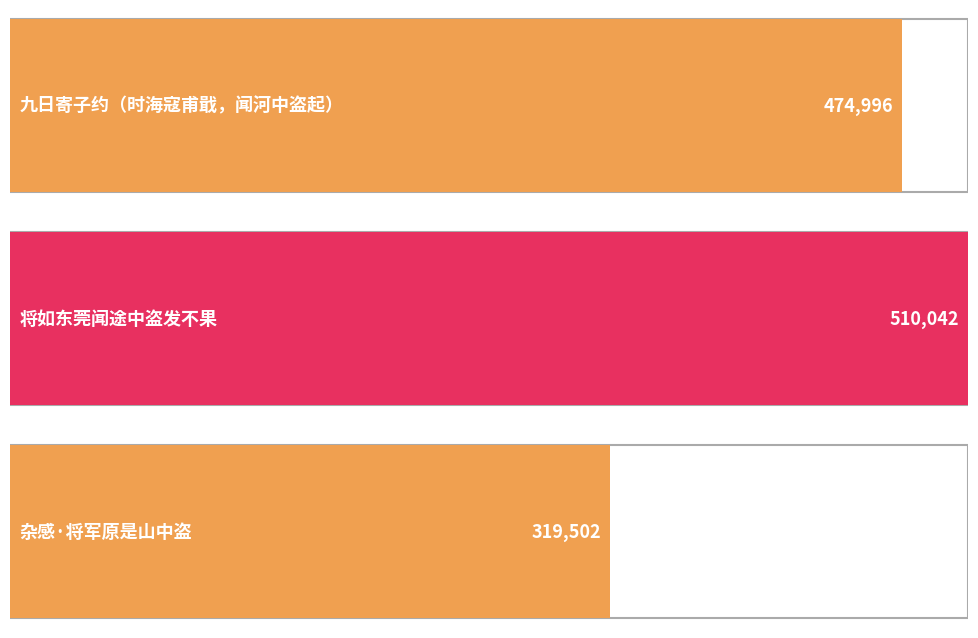

At which label is the value closest to 414772?

九日寄子约（时海寇甫戢，闻河中盗起）